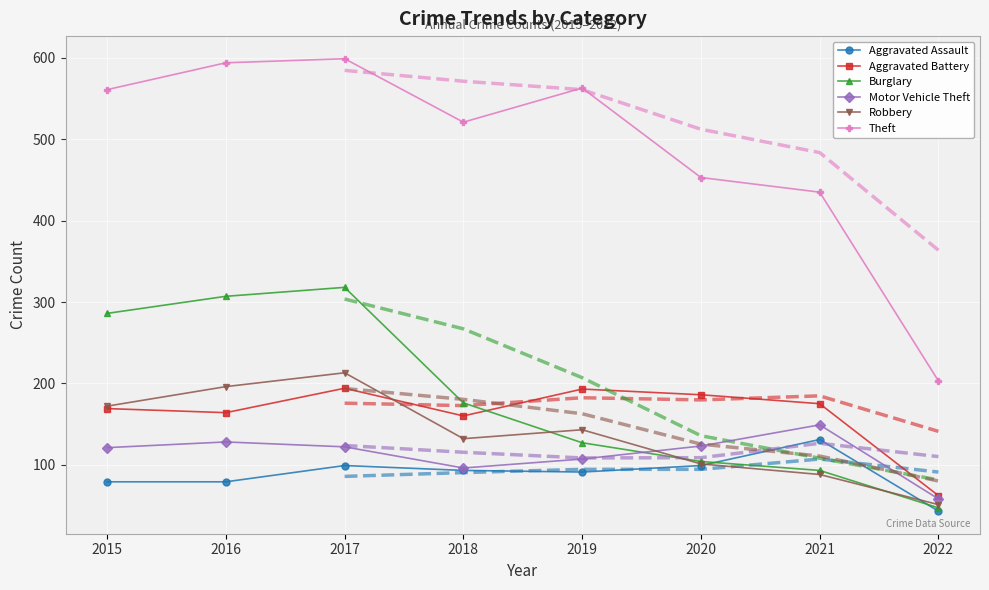

What is the total value across all series at 2016?

1468